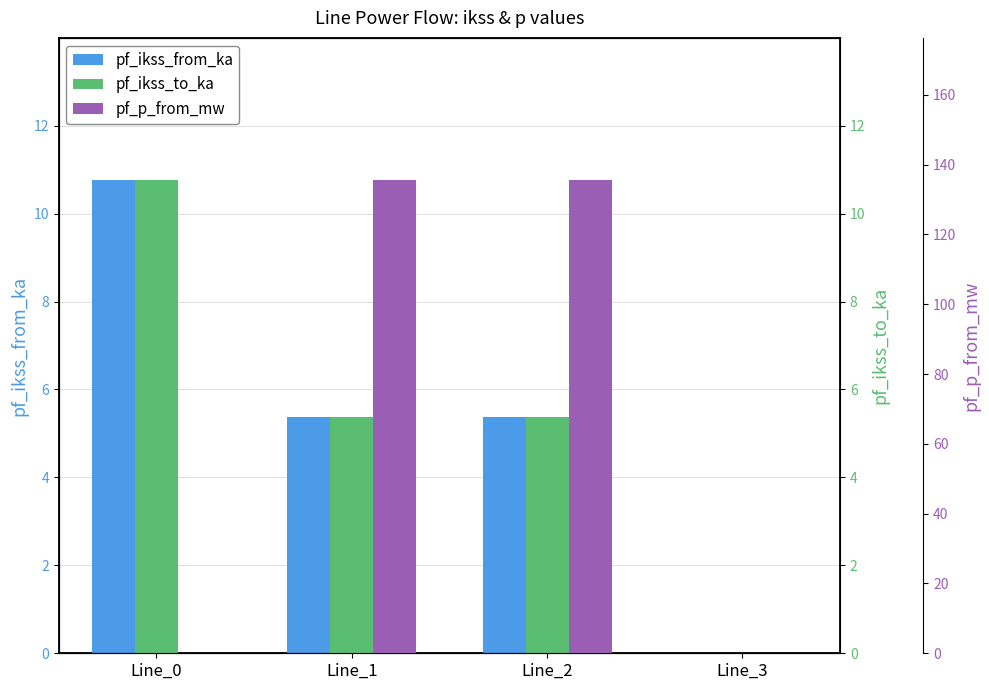

What is the total value across all series at Line_1?

146.4